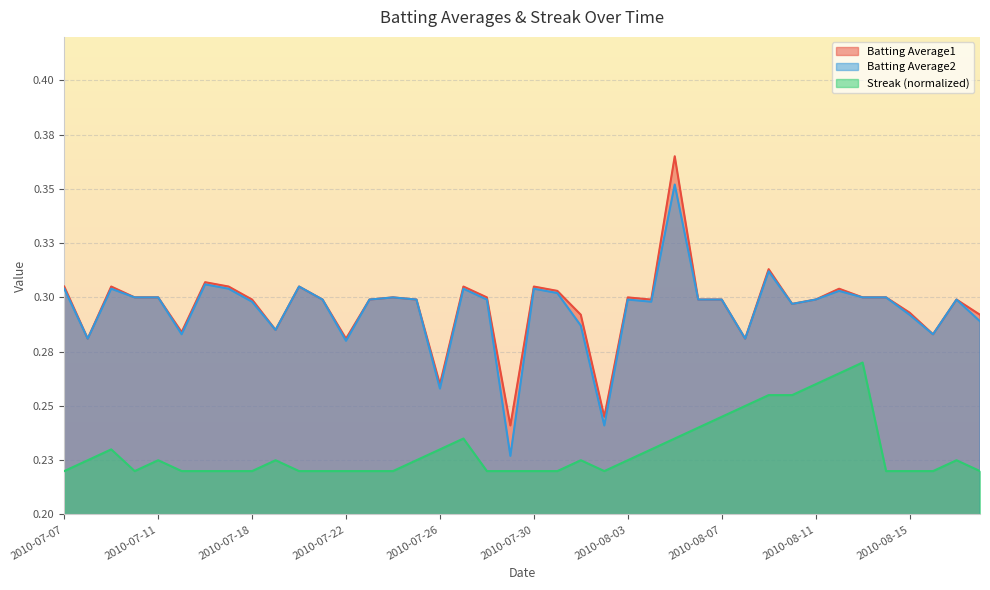

Reading right to left, list all the values displayed in this chart.

Batting Average1: 2010-08-18=0.3	2010-08-17=0.3	2010-08-16=0.3	2010-08-15=0.3	2010-08-14=0.3	2010-08-13=0.3	2010-08-12=0.3	2010-08-11=0.3	2010-08-10=0.3	2010-08-09=0.3	2010-08-08=0.3	2010-08-07=0.3	2010-08-06=0.3	2010-08-05=0.4	2010-08-04=0.3	2010-08-03=0.3	2010-08-02=0.2	2010-08-01=0.3	2010-07-31=0.3	2010-07-30=0.3	2010-07-29=0.2	2010-07-28=0.3	2010-07-27=0.3	2010-07-26=0.3	2010-07-25=0.3	2010-07-24=0.3	2010-07-23=0.3	2010-07-22=0.3	2010-07-21=0.3	2010-07-20=0.3	2010-07-19=0.3	2010-07-18=0.3	2010-07-17=0.3	2010-07-16=0.3	2010-07-15=0.3	2010-07-11=0.3	2010-07-10=0.3	2010-07-09=0.3	2010-07-08=0.3	2010-07-07=0.3
Batting Average2: 2010-08-18=0.3	2010-08-17=0.3	2010-08-16=0.3	2010-08-15=0.3	2010-08-14=0.3	2010-08-13=0.3	2010-08-12=0.3	2010-08-11=0.3	2010-08-10=0.3	2010-08-09=0.3	2010-08-08=0.3	2010-08-07=0.3	2010-08-06=0.3	2010-08-05=0.4	2010-08-04=0.3	2010-08-03=0.3	2010-08-02=0.2	2010-08-01=0.3	2010-07-31=0.3	2010-07-30=0.3	2010-07-29=0.2	2010-07-28=0.3	2010-07-27=0.3	2010-07-26=0.3	2010-07-25=0.3	2010-07-24=0.3	2010-07-23=0.3	2010-07-22=0.3	2010-07-21=0.3	2010-07-20=0.3	2010-07-19=0.3	2010-07-18=0.3	2010-07-17=0.3	2010-07-16=0.3	2010-07-15=0.3	2010-07-11=0.3	2010-07-10=0.3	2010-07-09=0.3	2010-07-08=0.3	2010-07-07=0.3
Streak: 2010-08-18=0.2	2010-08-17=0.2	2010-08-16=0.2	2010-08-15=0.2	2010-08-14=0.2	2010-08-13=0.3	2010-08-12=0.3	2010-08-11=0.3	2010-08-10=0.3	2010-08-09=0.3	2010-08-08=0.2	2010-08-07=0.2	2010-08-06=0.2	2010-08-05=0.2	2010-08-04=0.2	2010-08-03=0.2	2010-08-02=0.2	2010-08-01=0.2	2010-07-31=0.2	2010-07-30=0.2	2010-07-29=0.2	2010-07-28=0.2	2010-07-27=0.2	2010-07-26=0.2	2010-07-25=0.2	2010-07-24=0.2	2010-07-23=0.2	2010-07-22=0.2	2010-07-21=0.2	2010-07-20=0.2	2010-07-19=0.2	2010-07-18=0.2	2010-07-17=0.2	2010-07-16=0.2	2010-07-15=0.2	2010-07-11=0.2	2010-07-10=0.2	2010-07-09=0.2	2010-07-08=0.2	2010-07-07=0.2